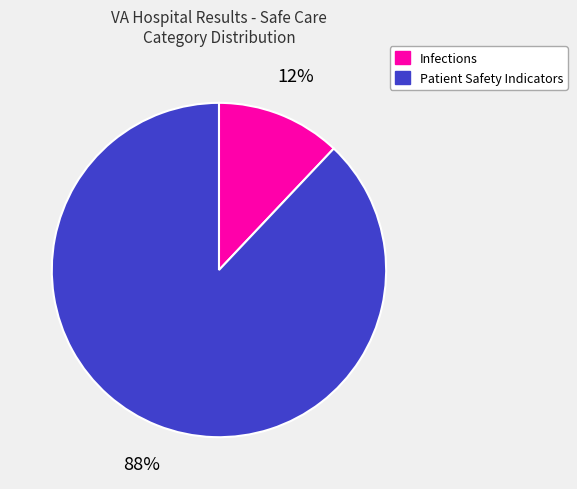

Which category has the biggest portion of the pie?

Patient Safety Indicators